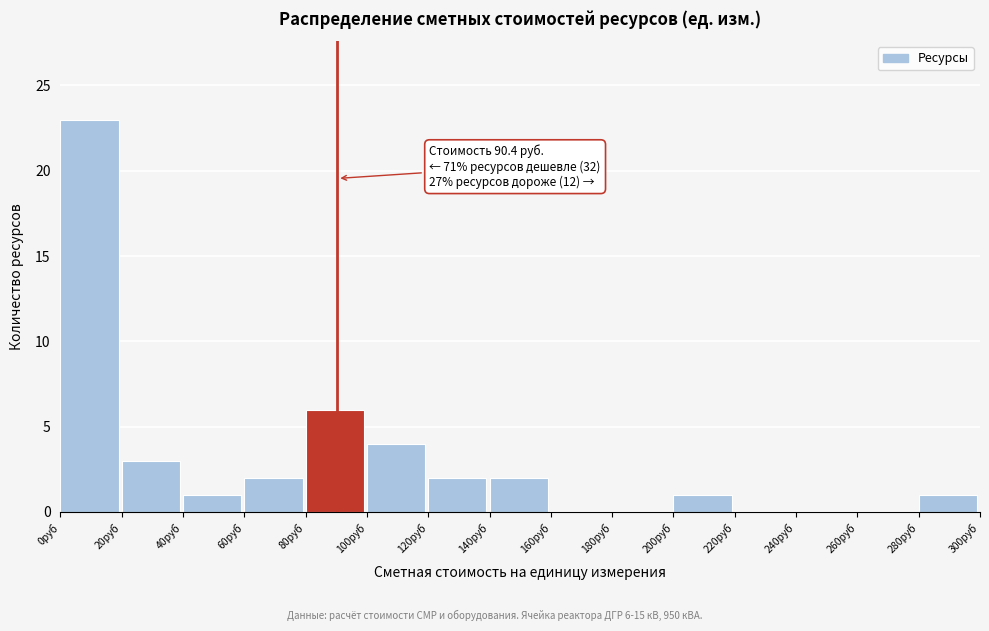

Over which range of the x-axis is the bar tallest?

0 to 20